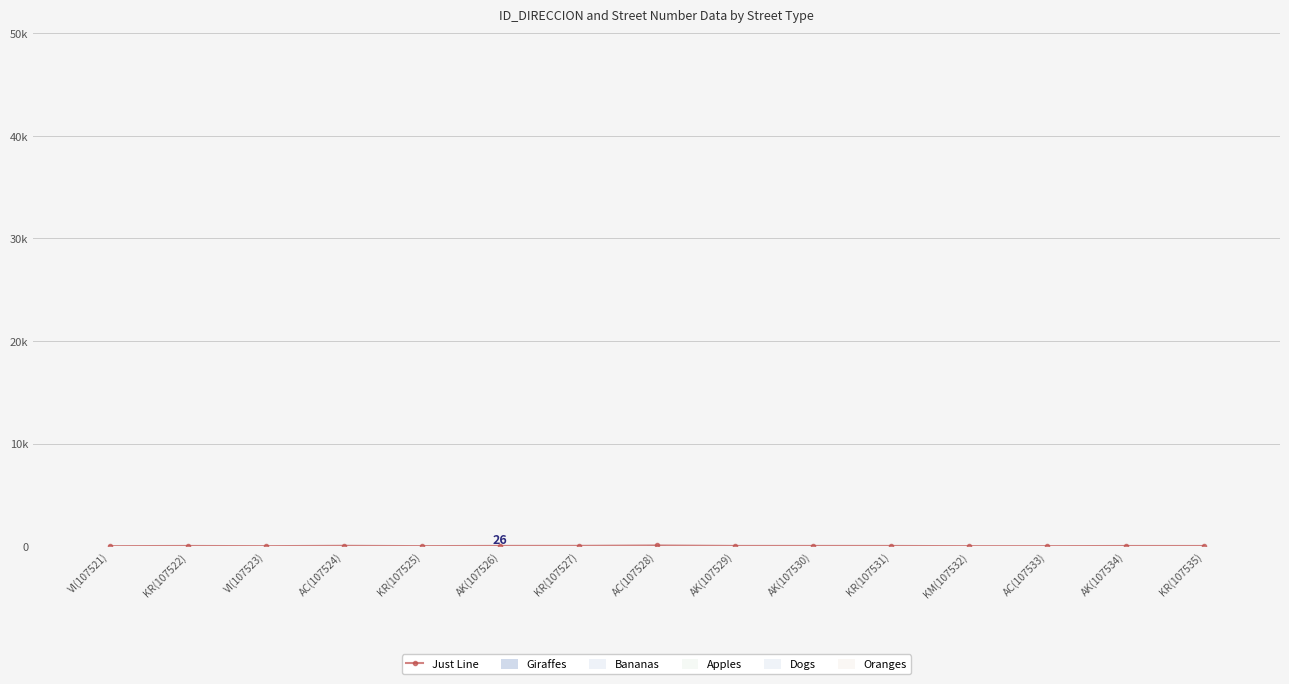

What is the total value across all series at KR(107535)?

138